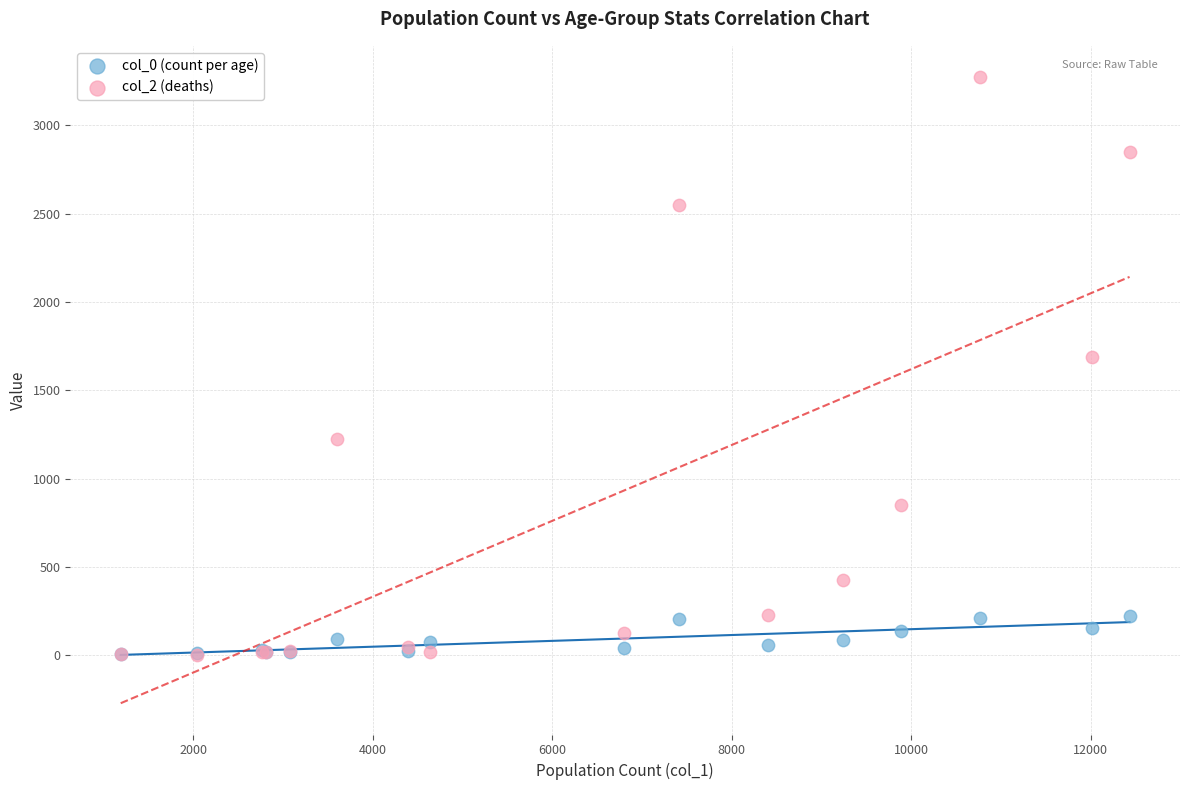

What are all the series names shown in the legend?

col_0 (count per age), col_2 (deaths)